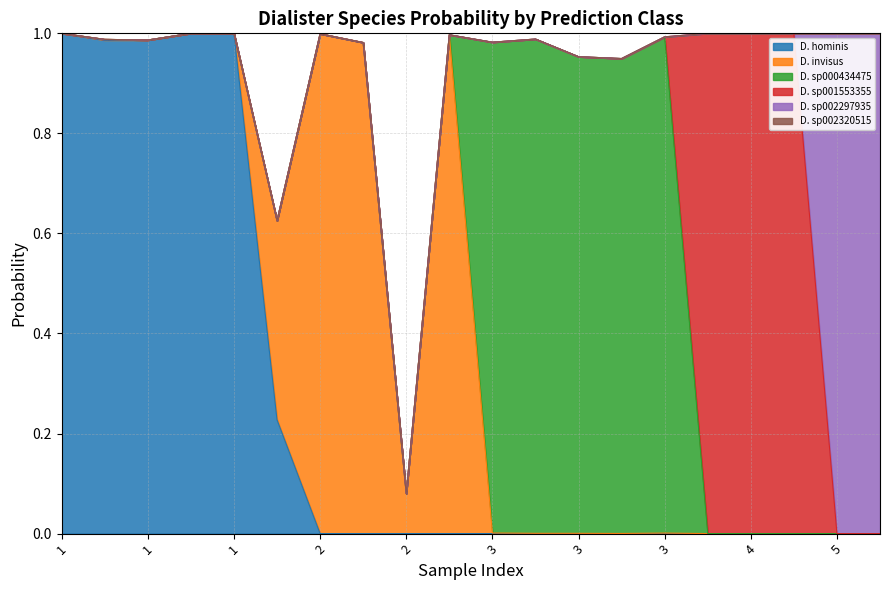

Which series changed the most between 1 and 2?

s__Dialister invisus